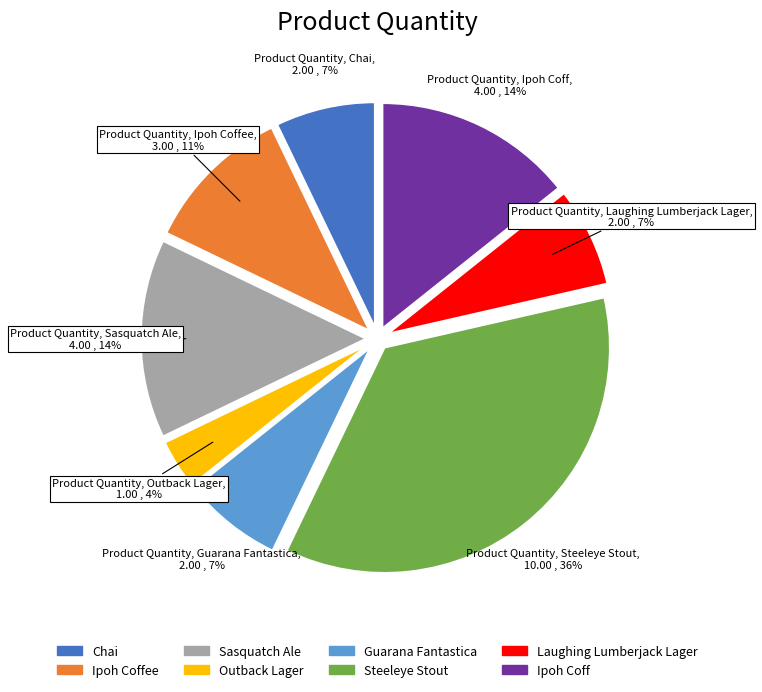

To the nearest percent, what is the difference between the largest and smallest slice percentages?

32%